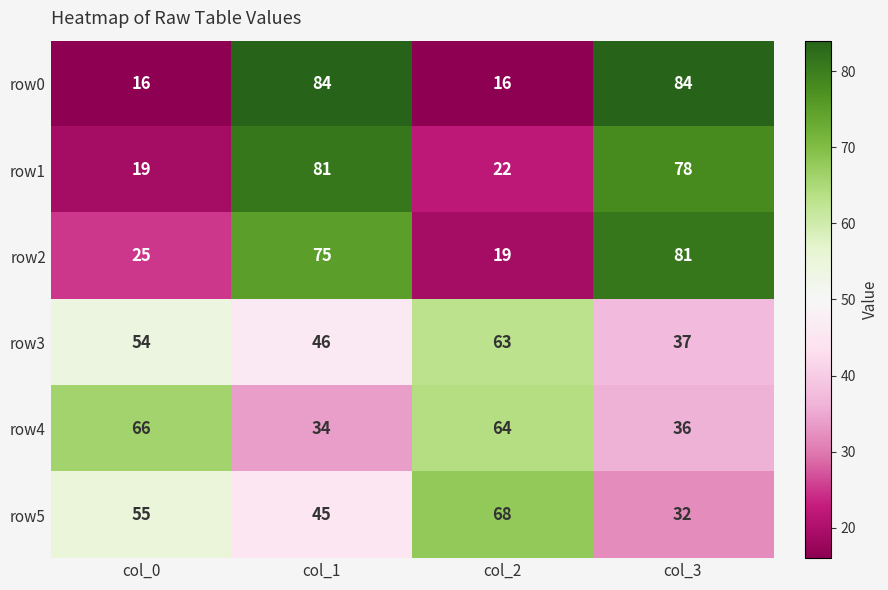

What is the difference between the maximum and minimum values in the row3 series?

26